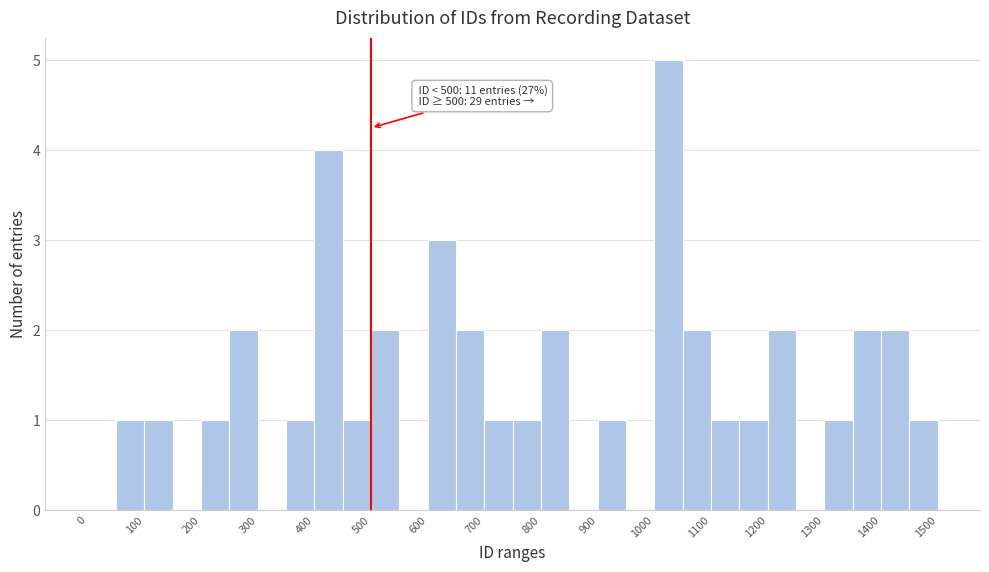

Which range on the x-axis has the tallest bar?

1000 to 1050